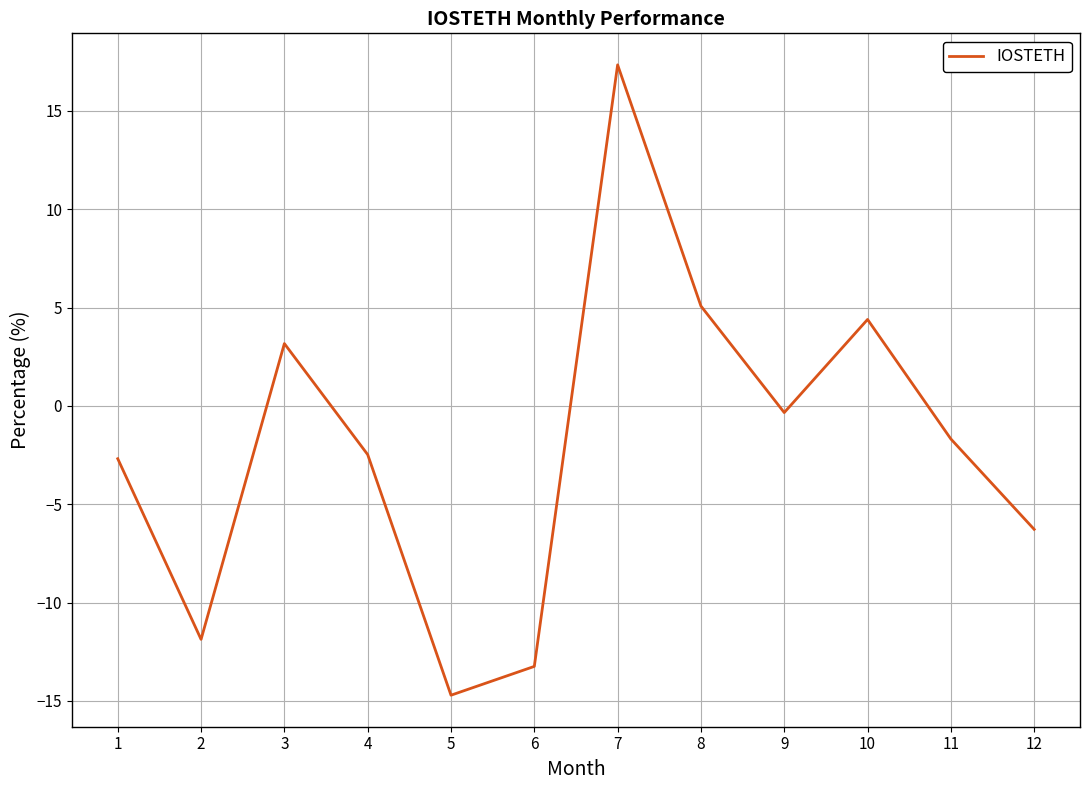

Where is the first local maximum?

3